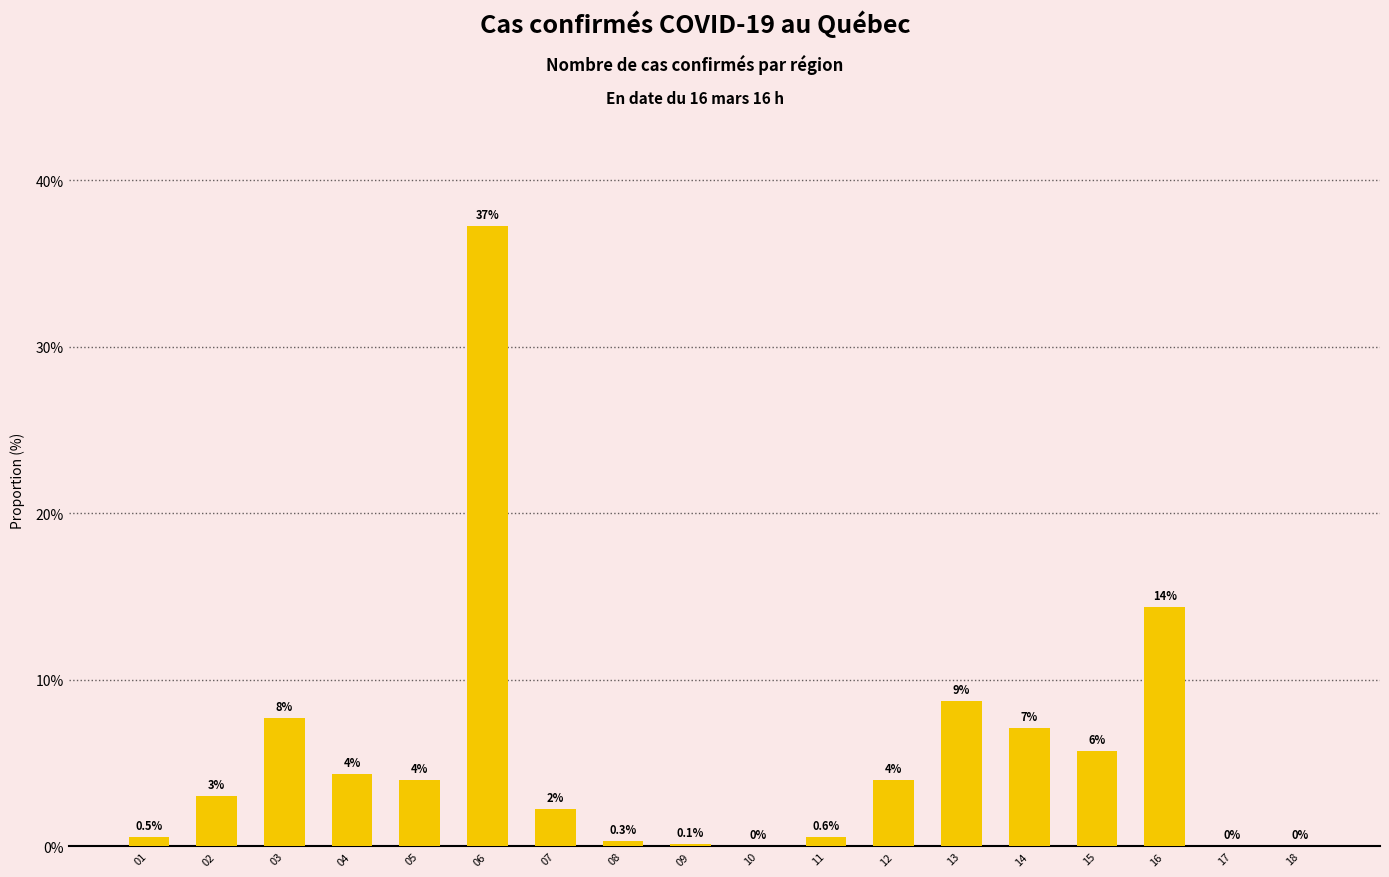

What is the ratio of the value at 07 to the value at 13?

0.3